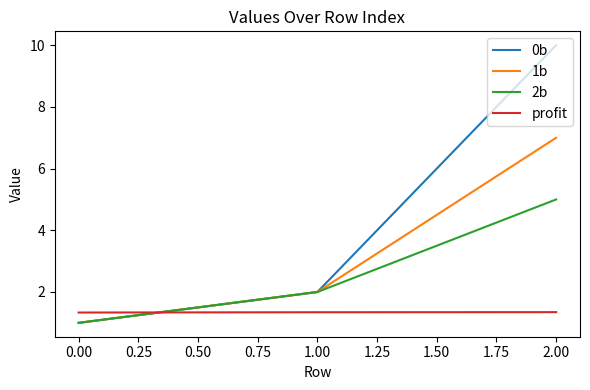

What is the minimum value for 0b?

1.0